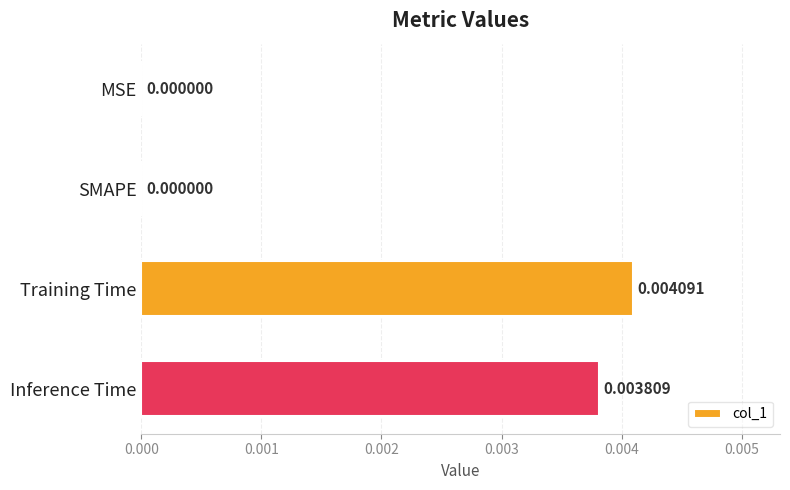

Between Inference Time and SMAPE, which is larger?

Inference Time